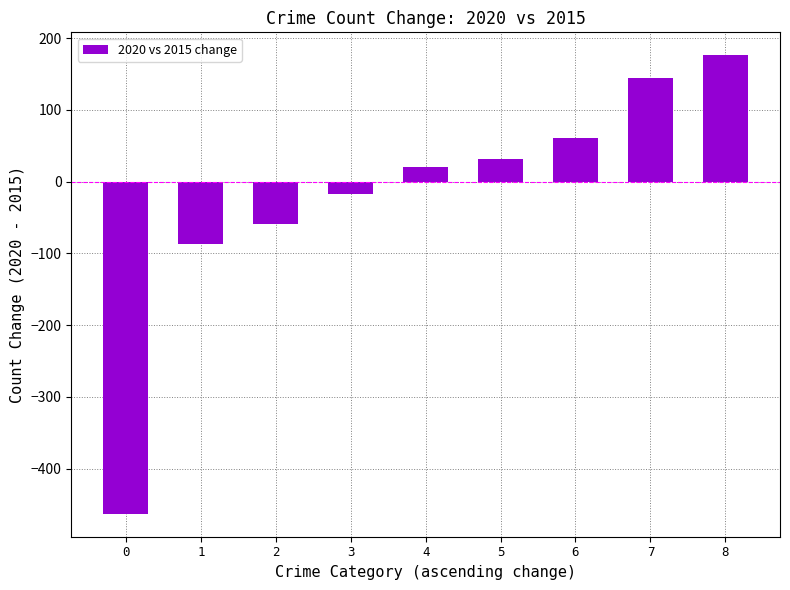

Does the chart contain stacked bars?

No